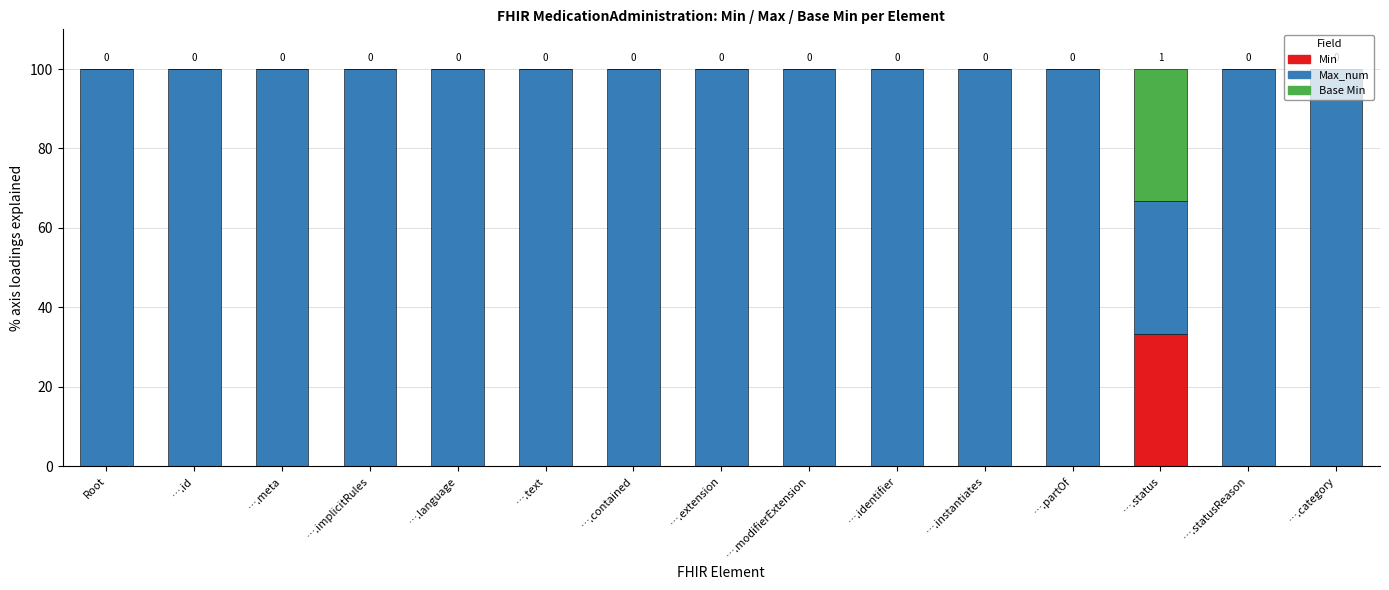

What is the total value across all series at ….id?

100.0